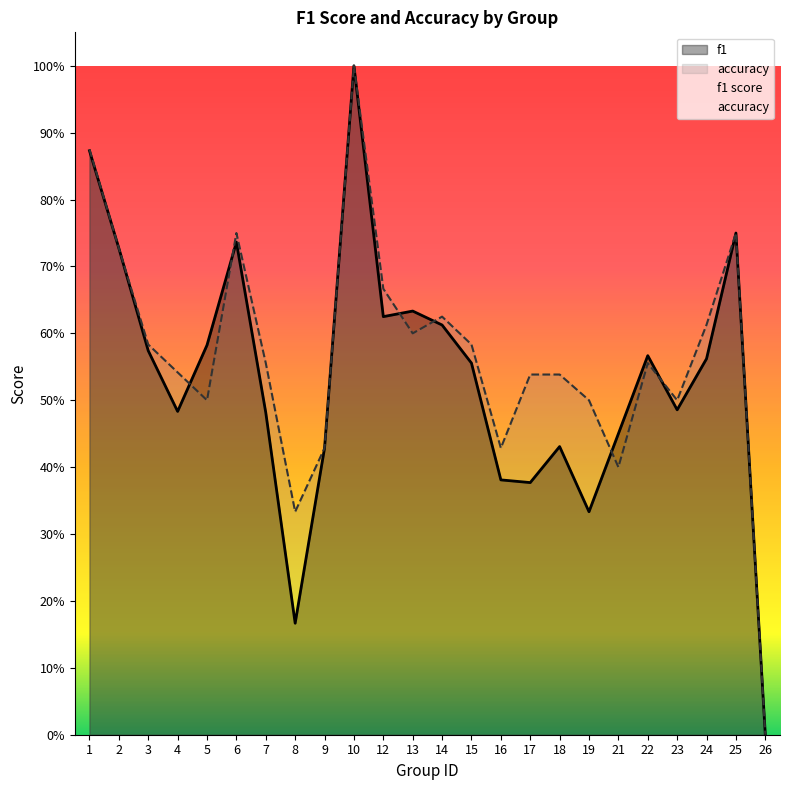

How many times do f1 and accuracy cross each other?

6